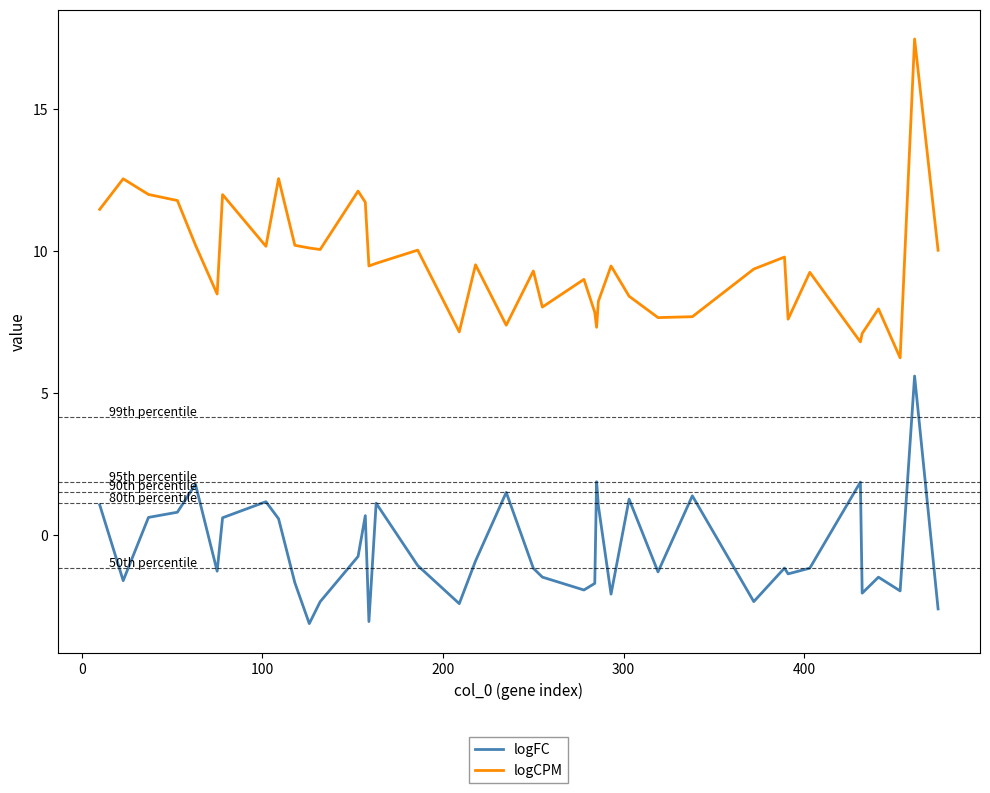

Does the chart display data point markers on the line(s)?

No